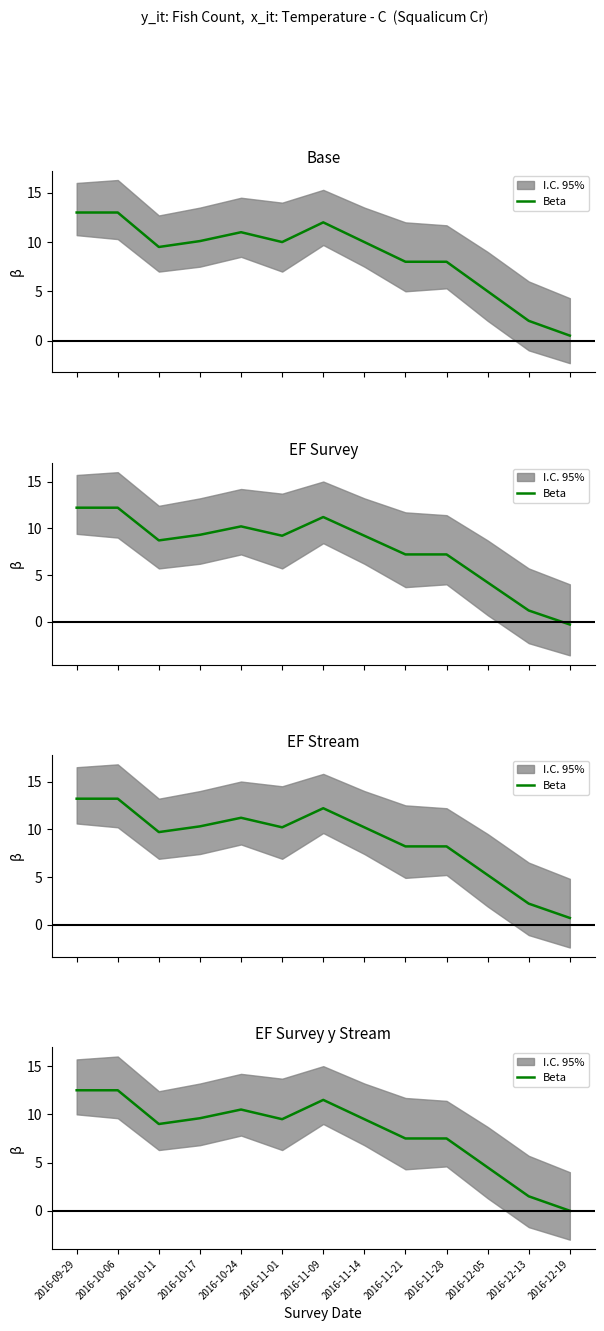

What is the sum of the values at 2016-11-01 and 2016-10-17?

19.1